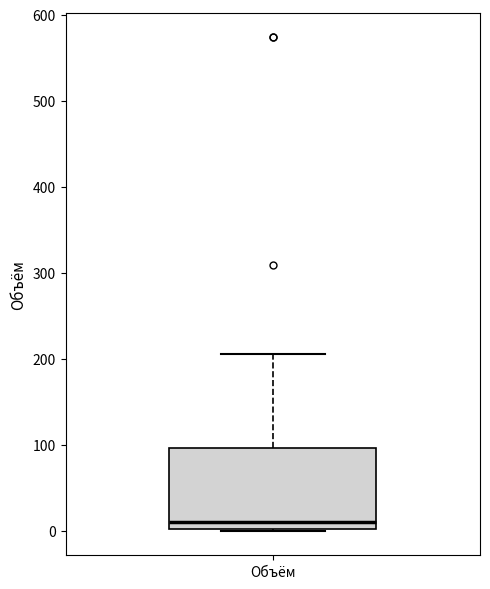

Read this box plot against the y-axis: the position of the median line, the range covered by the box, and the ends of both whiskers. The values are not printed on the chart, so give them approximately, as read against the axis.

median 10, box 0 to 100, whiskers 0 to 210